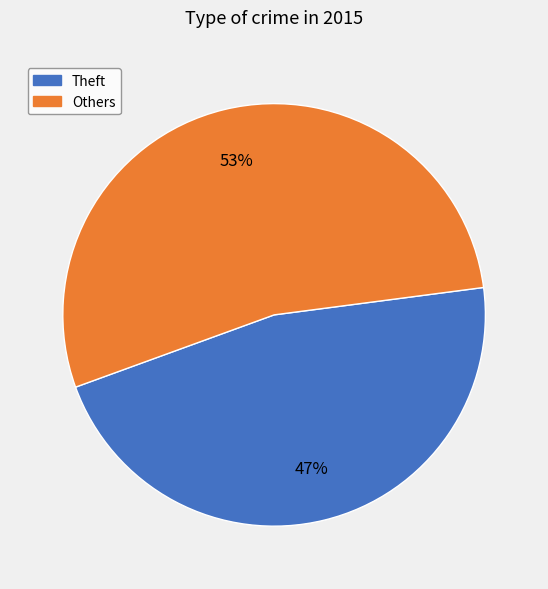

To the nearest percent, what portion does Others represent?

53%